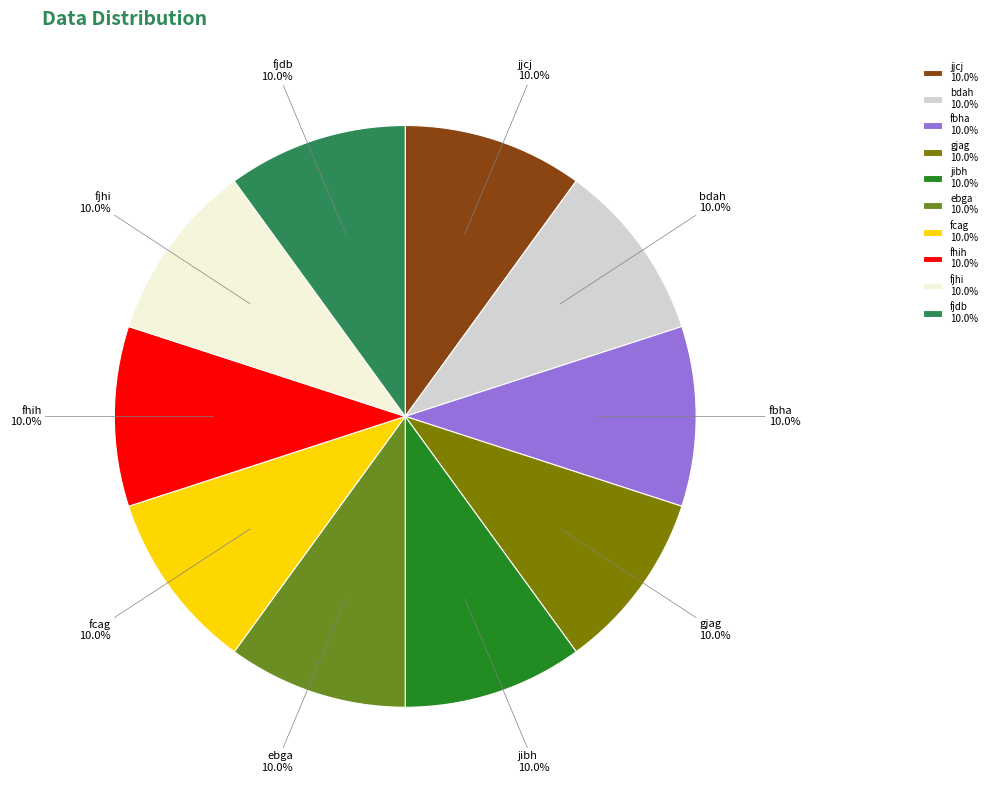

What is the total percentage of jjcj 10.0% and ebga 10.0%?

20.0%